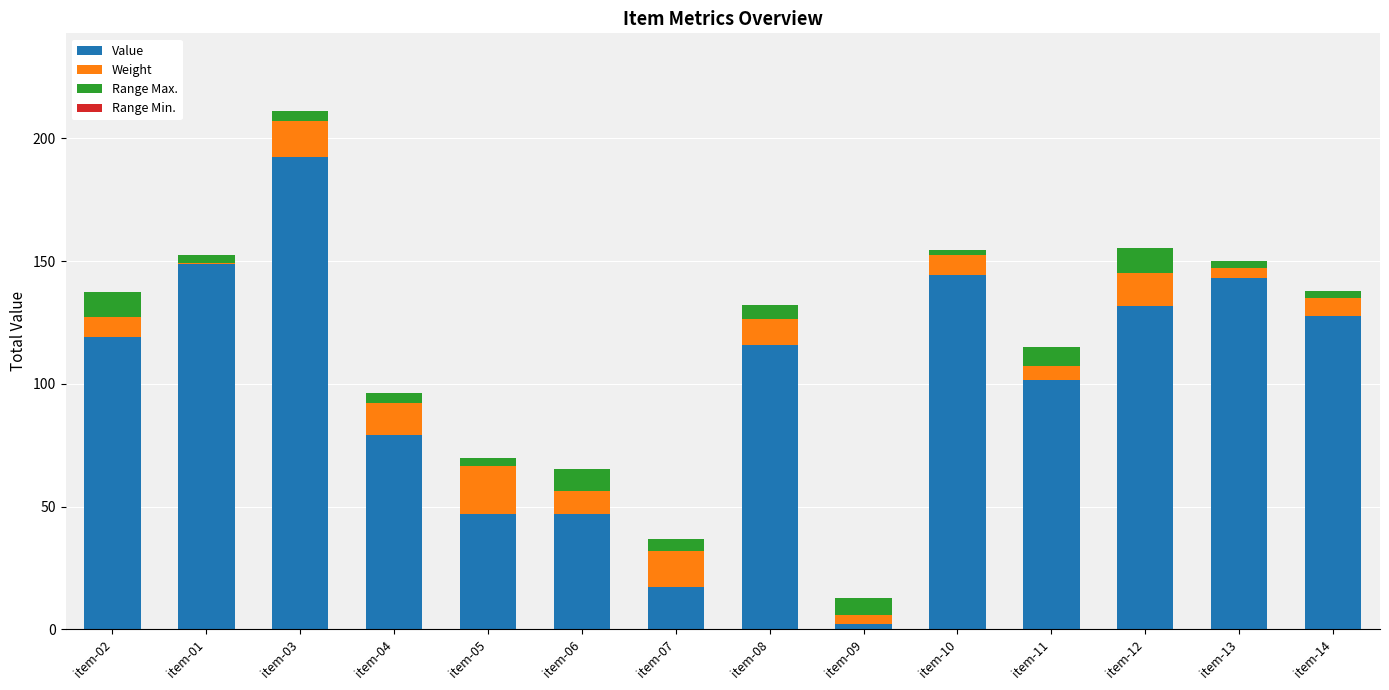

True or false: Value has a value of 79.1 at item-04.

True